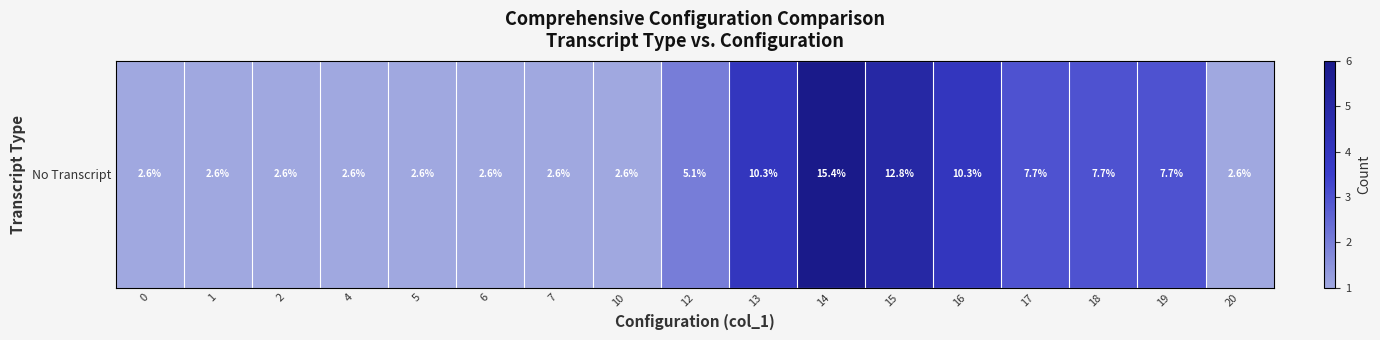

Which label corresponds to the largest value in the chart?

14